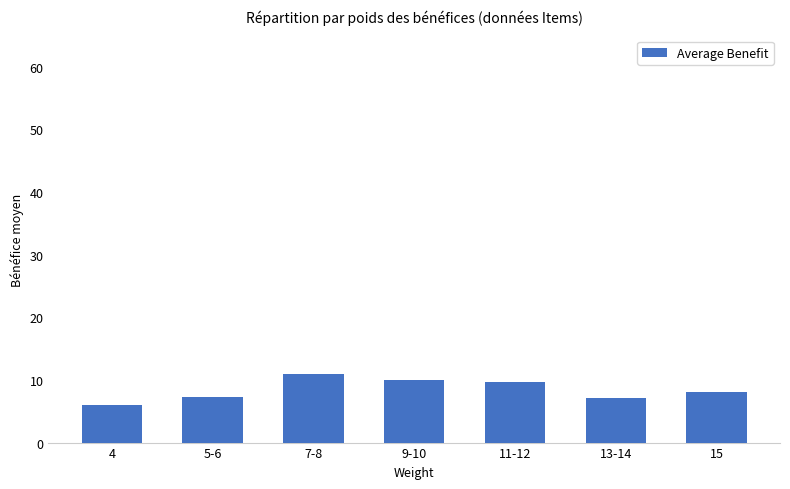

At which label does the data first exceed 8?

7-8